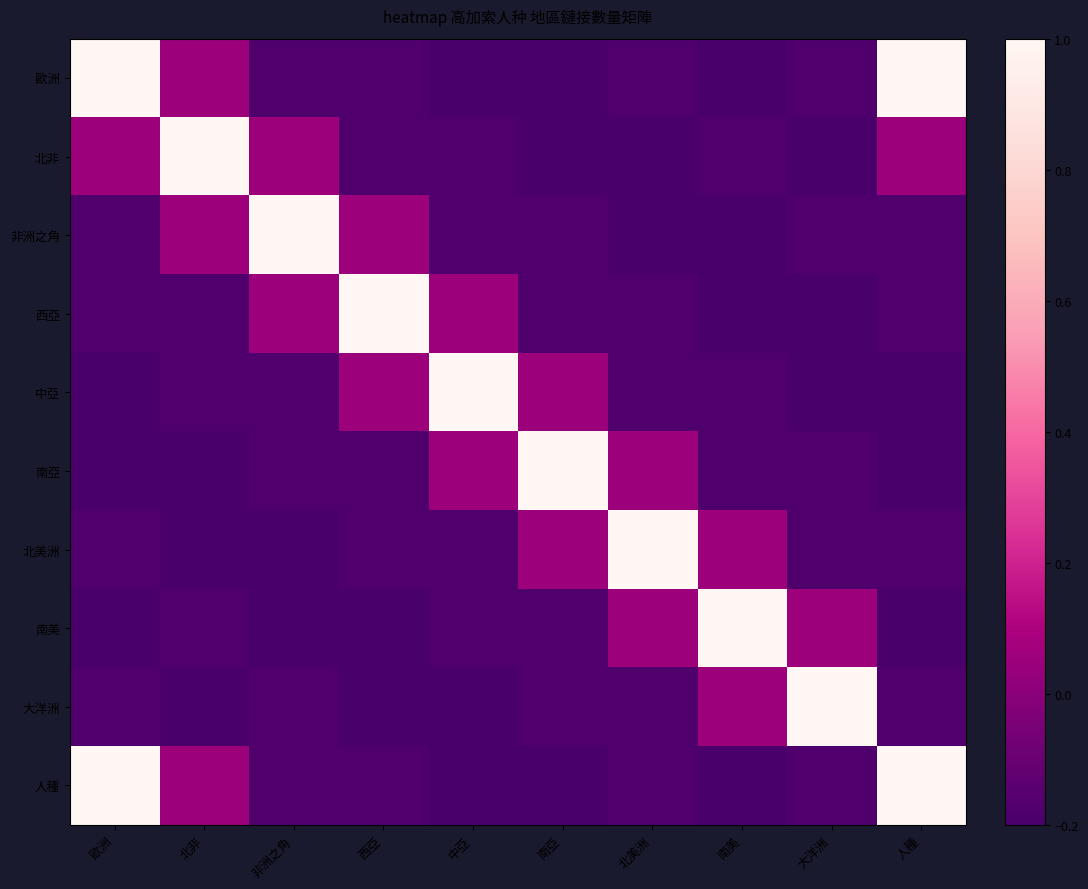

At 人種, list the series in order from smallest to largest.

中亞, 南亞, 南美, 非洲之角, 西亞, 北美洲, 大洋洲, 北非, 歐洲, 人種